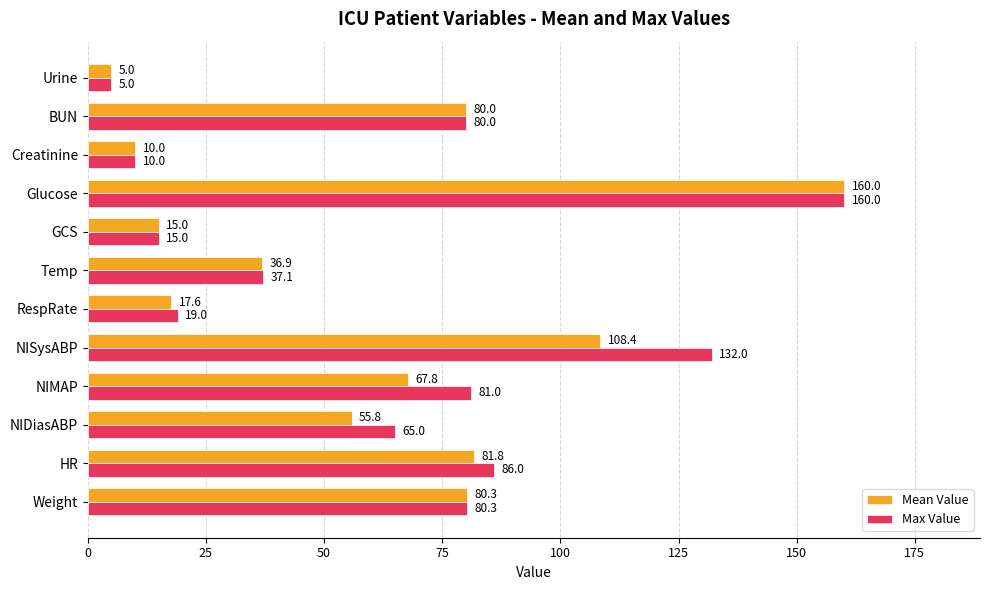

Is the value of Mean Value at Weight greater than the value of Max Value at Creatinine?

Yes